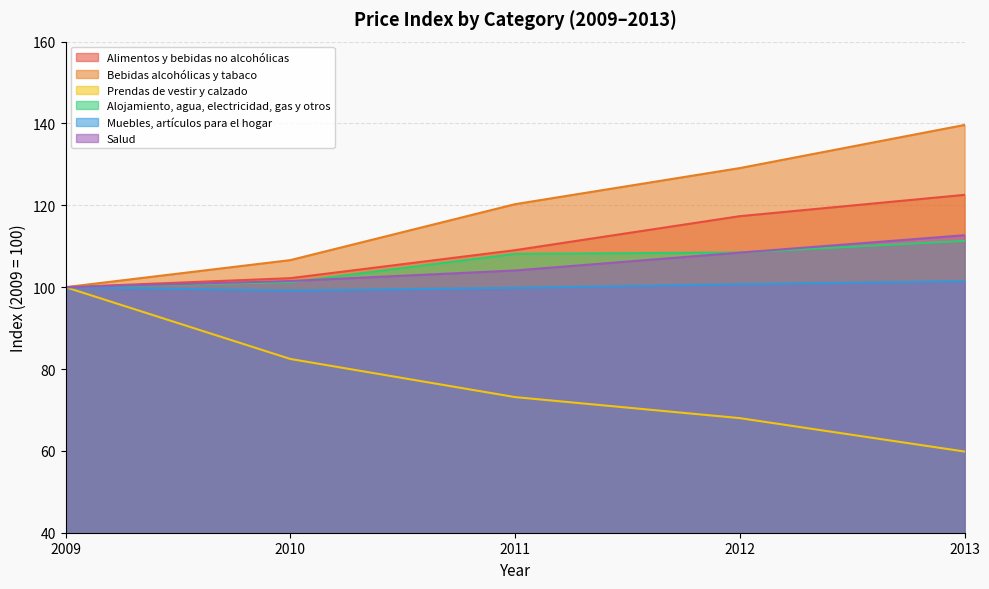

What is the value of the Salud point at the 3rd from the left?

104.1